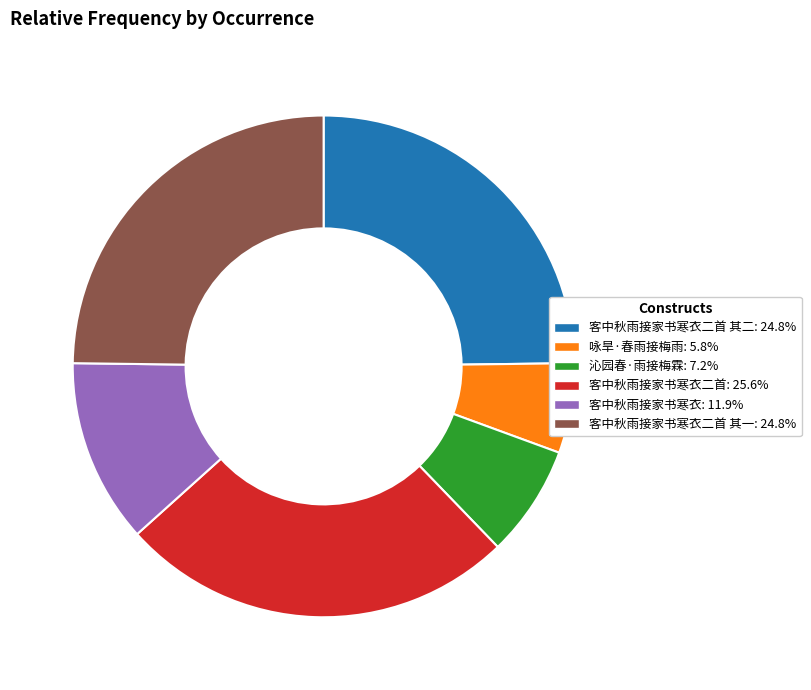

Is there any slice that represents more than half of the pie?

No